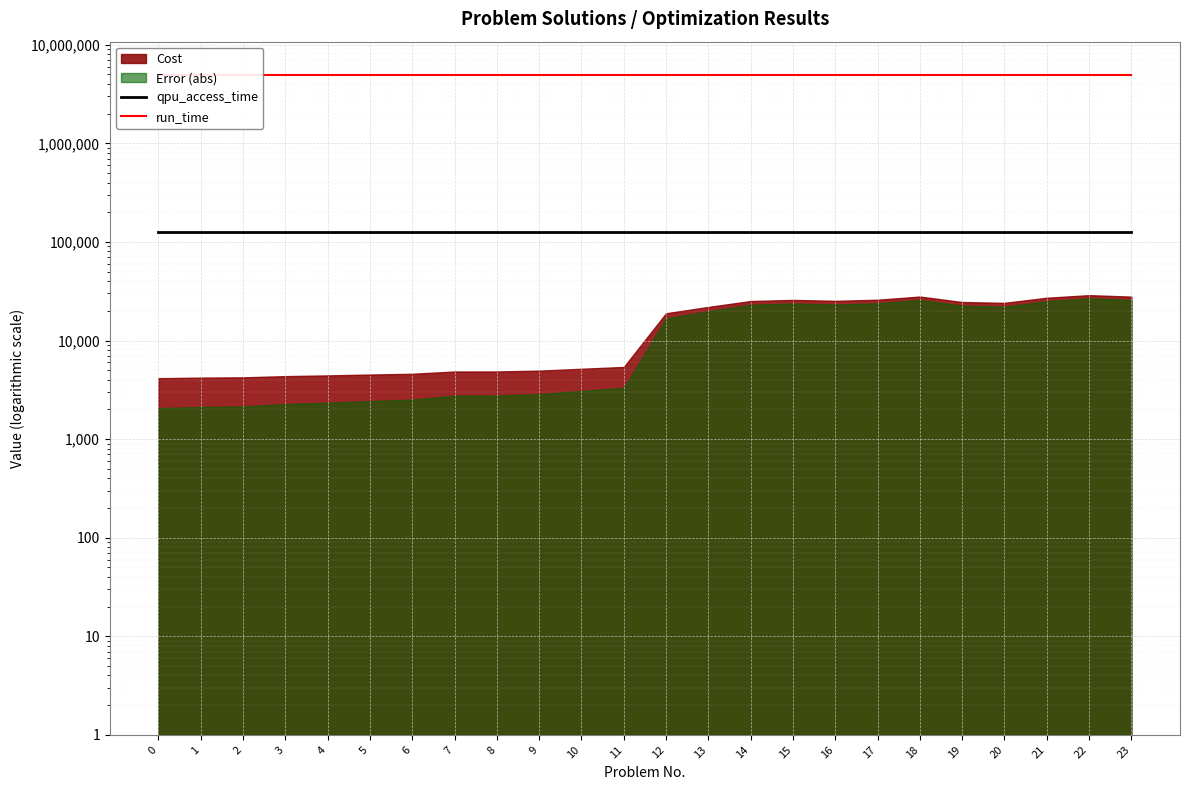

Which series has the largest range (max minus min)?

qpu_access_time